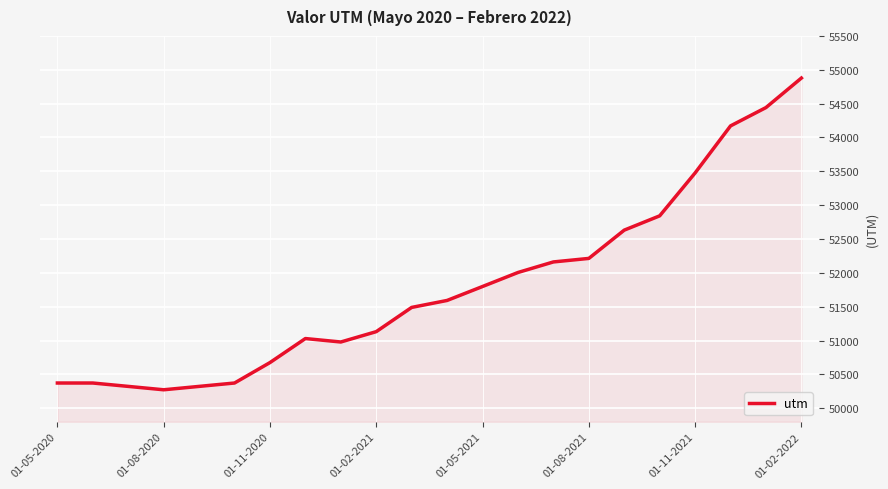

What is the minimum value shown in the chart?

50272